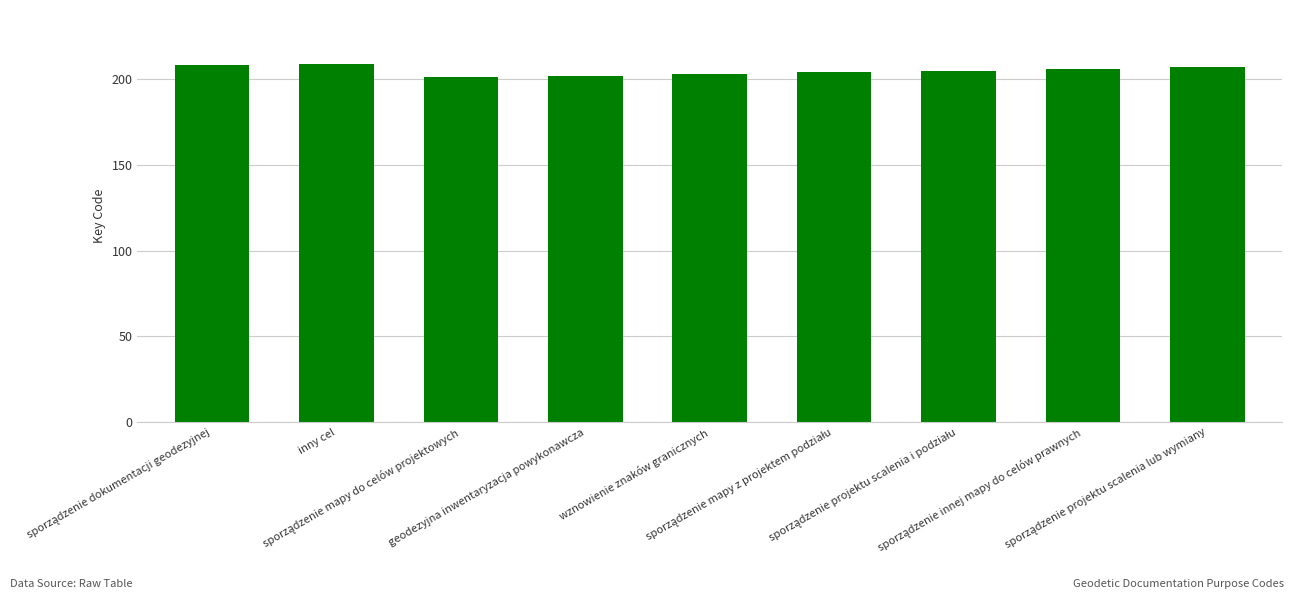

What is the value of the 3rd bar from the left?

201